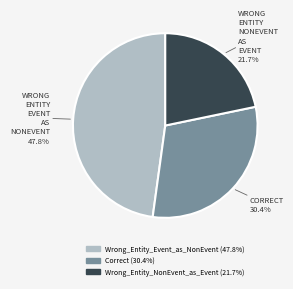

To the nearest percent, what is the combined percentage of Wrong_Entity_NonEvent_as_Event and Correct?

52%